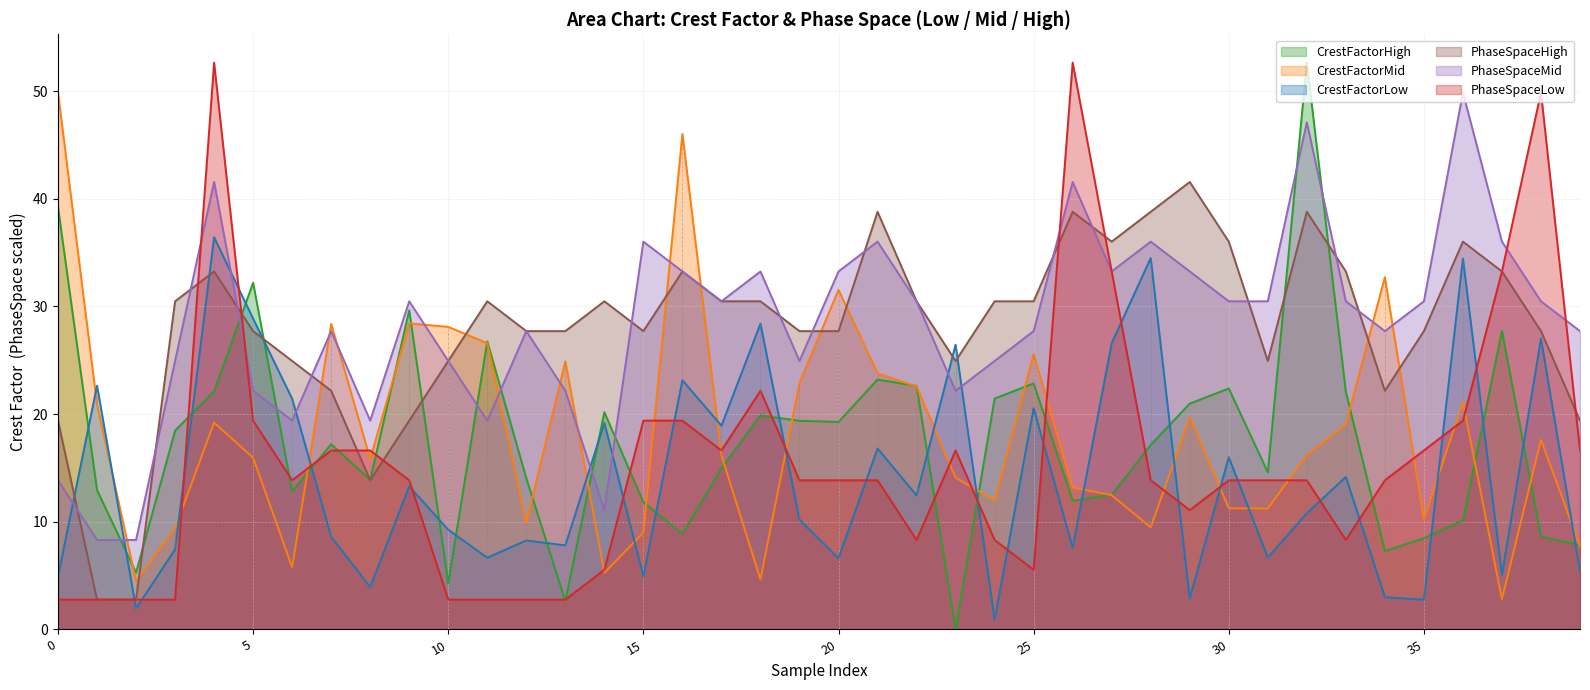

Does the chart have visible grid lines?

Yes